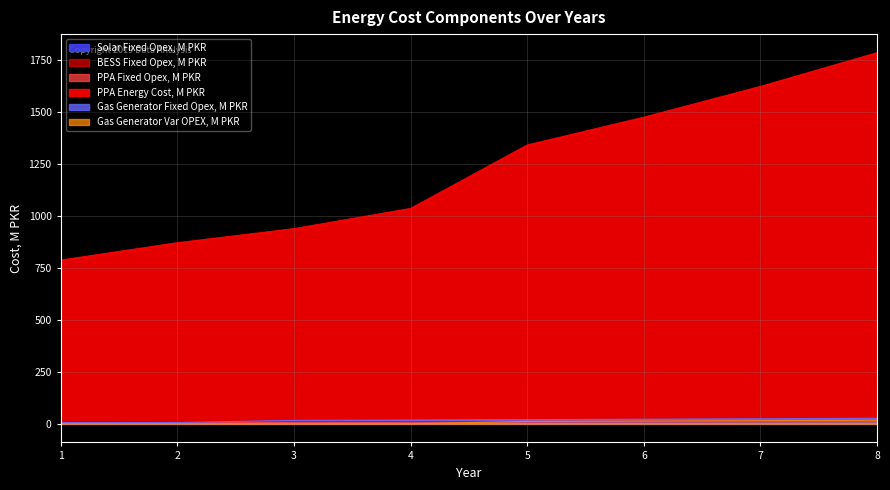

What is the total value across all series at 4?

1078.1